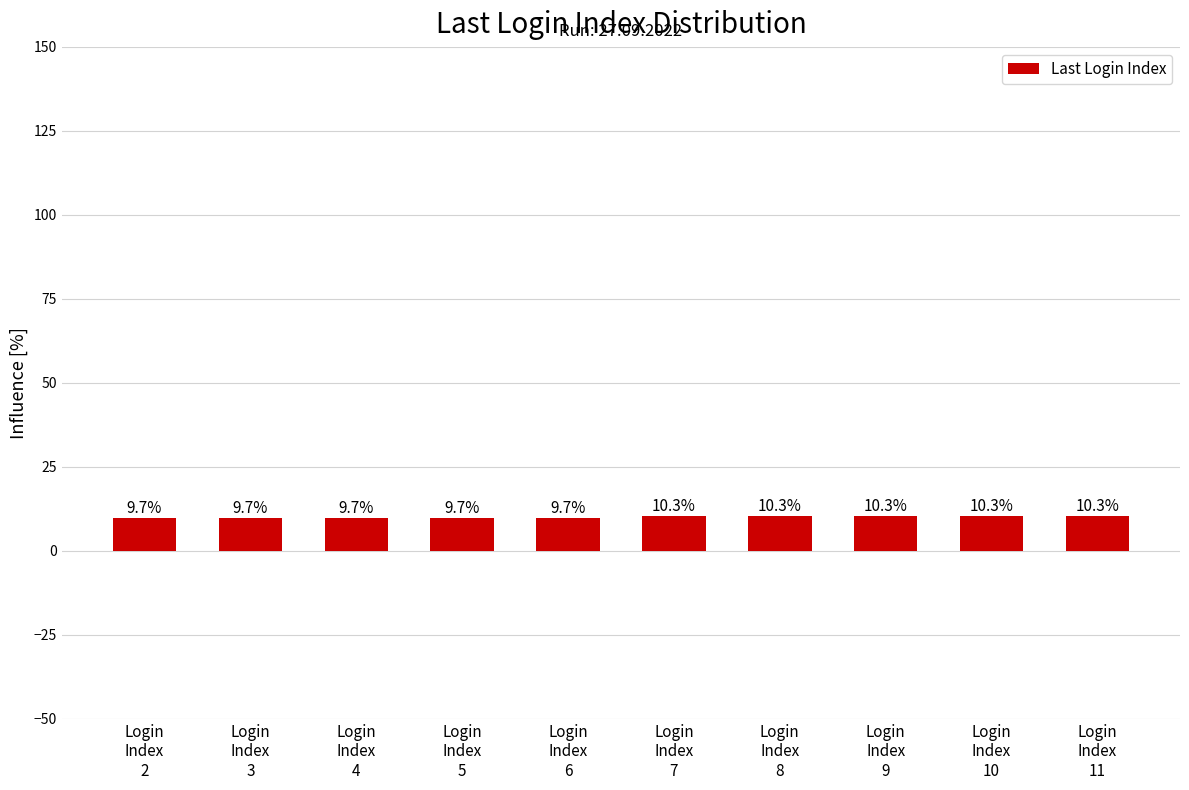

Count the values in the range 9 to 10.

5